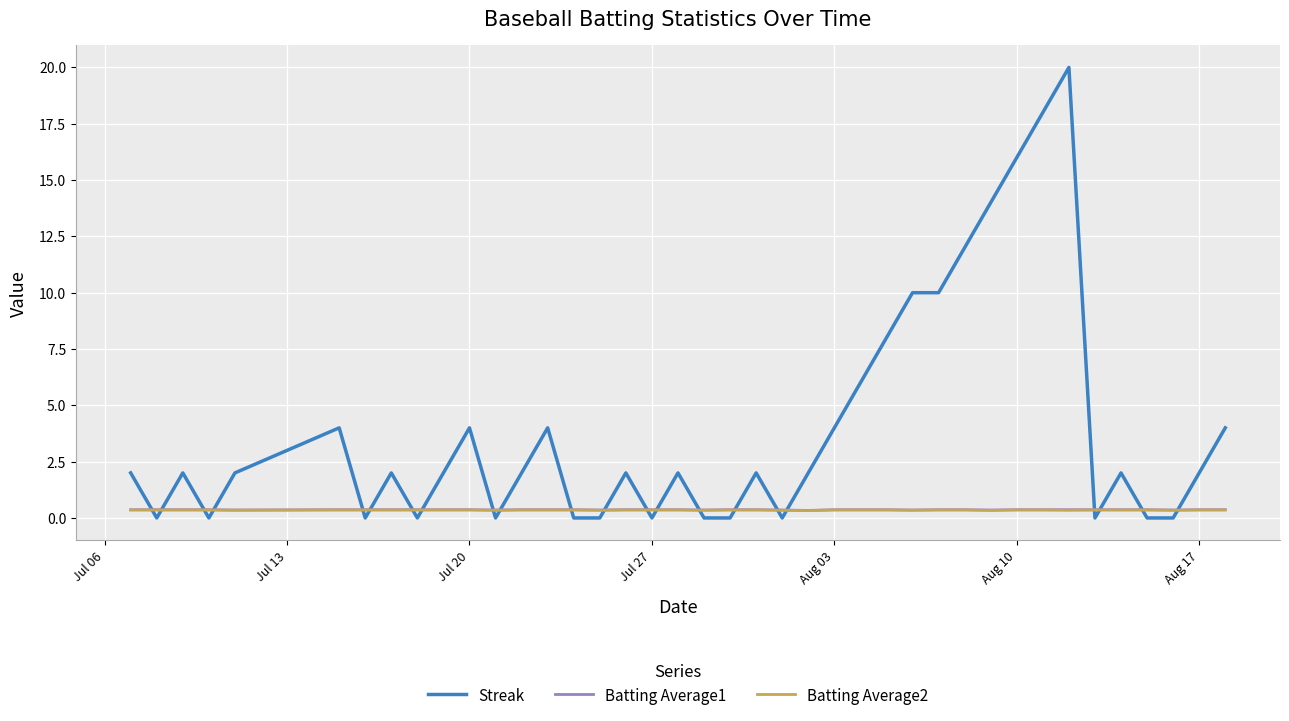

Which series has the largest total across all categories?

Streak